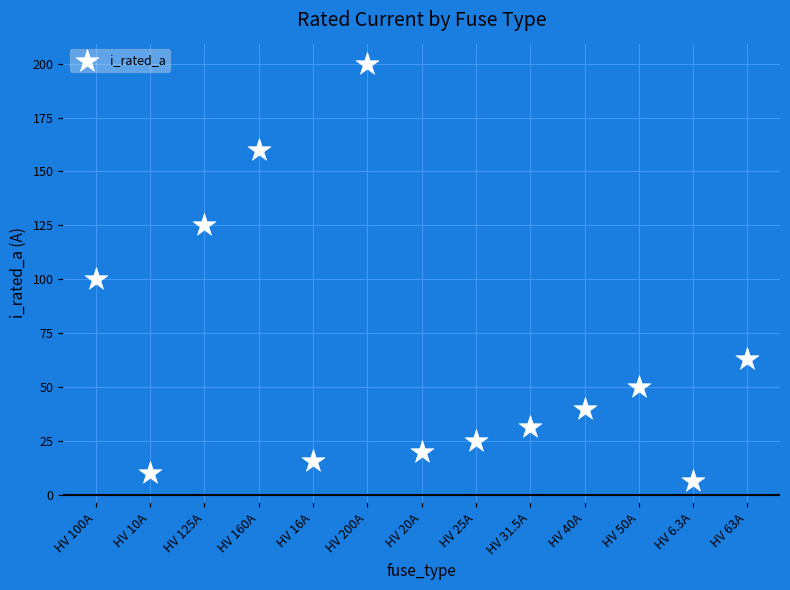

What Y value in the scatter plot is closest to 103?

100.0